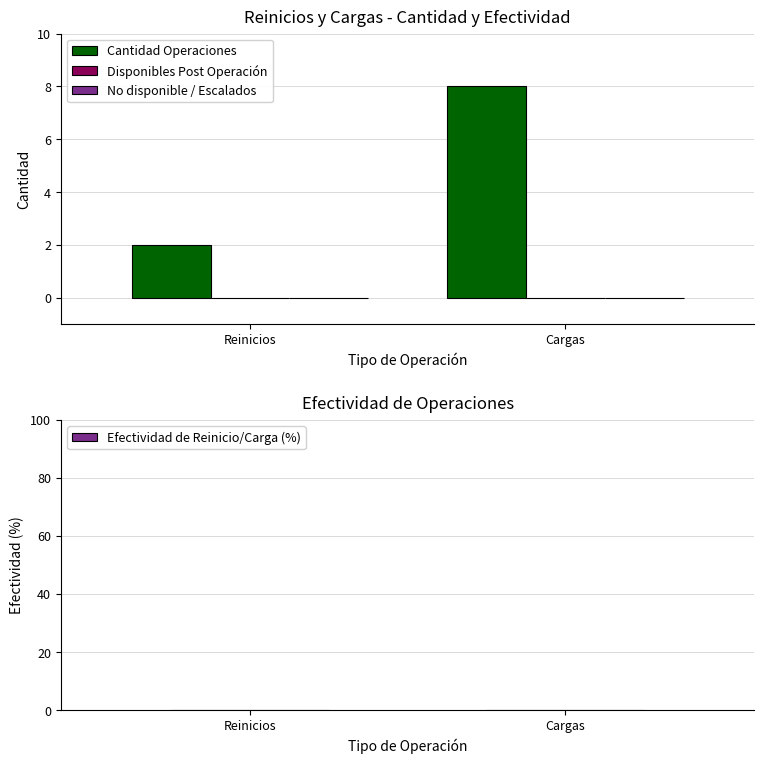

Read the value at Cargas.

8